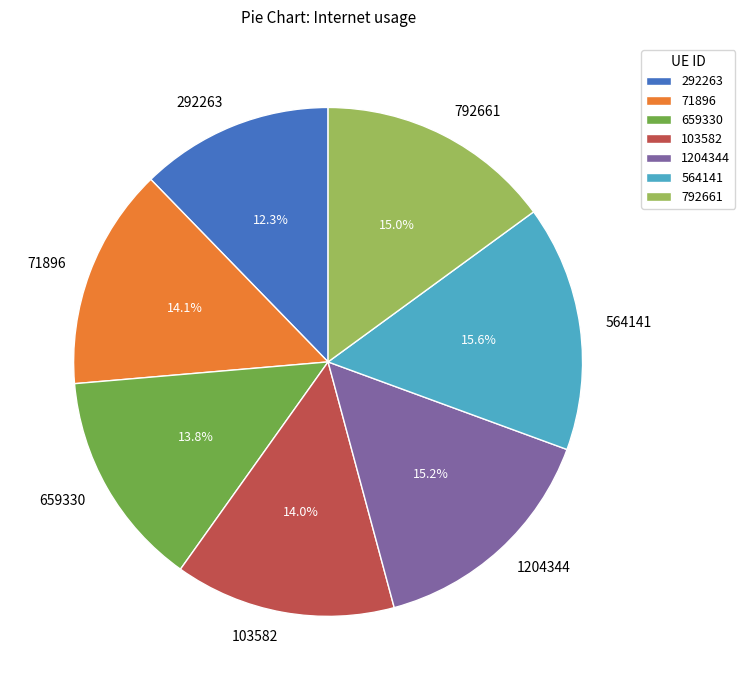

Count the number of slices in the pie.

7